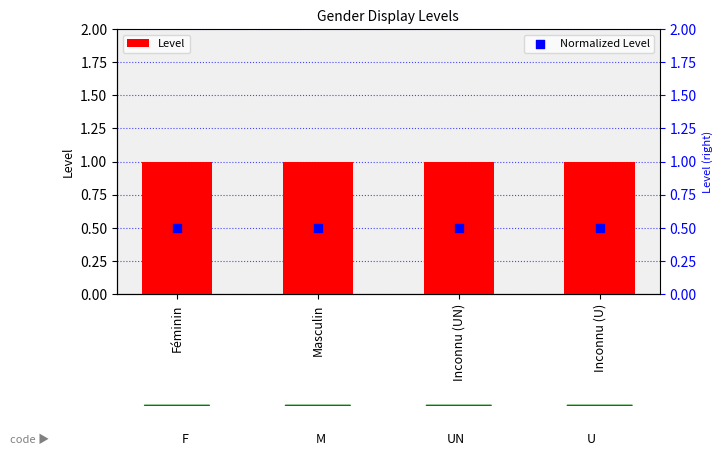

Which series contains the highest Y value?

Level